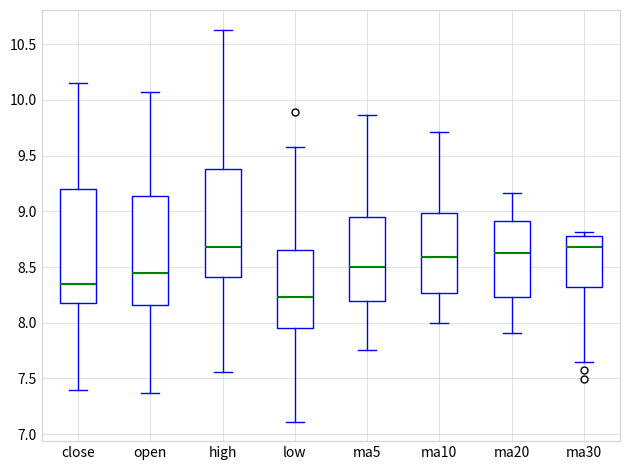

Reading left to right, transcribe this box plot: for each box, give where its median line is, the range the box spans, and where its two whiskers end, as read against the y-axis. The values are not printed on the chart, so give them approximately, as read against the axis.

close: median 8.35, box 8.15 to 9.20, whiskers 7.40 to 10.15
open: median 8.45, box 8.15 to 9.15, whiskers 7.35 to 10.05
high: median 8.70, box 8.40 to 9.40, whiskers 7.55 to 10.65
low: median 8.25, box 7.95 to 8.65, whiskers 7.10 to 9.60
ma5: median 8.50, box 8.20 to 8.95, whiskers 7.75 to 9.85
ma10: median 8.60, box 8.25 to 9.00, whiskers 8.00 to 9.70
ma20: median 8.65, box 8.25 to 8.90, whiskers 7.90 to 9.15
ma30: median 8.70, box 8.30 to 8.80, whiskers 7.65 to 8.80 (just above the box's upper edge)